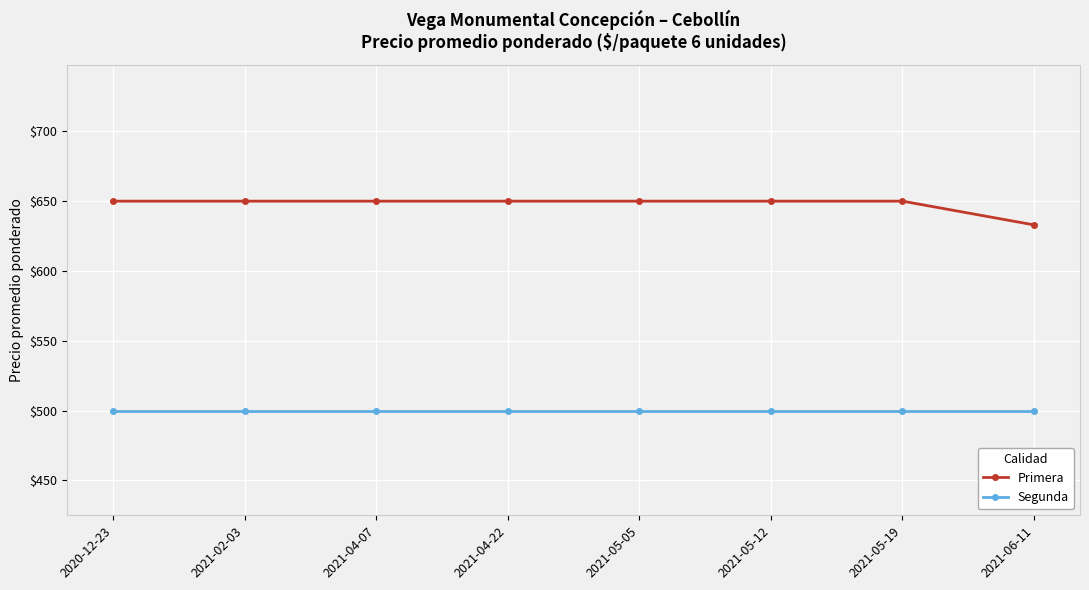

What is the highest value of the Primera series?

650